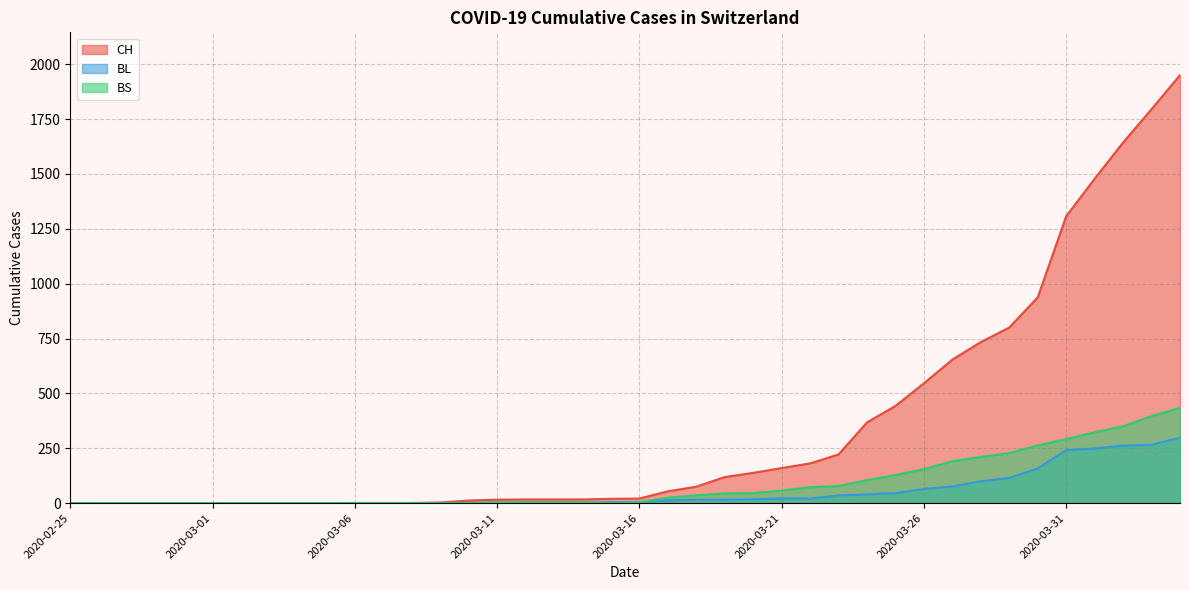

At which label does CH reach its peak?

2020-04-04